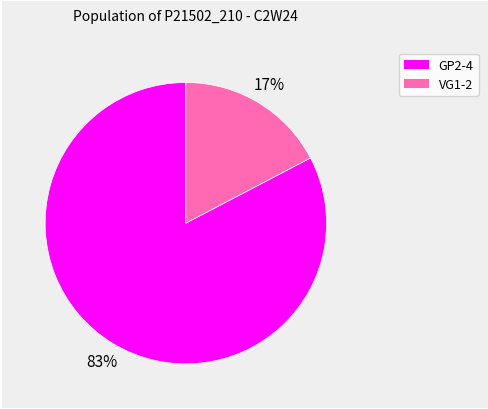

To the nearest percent, what is the average slice percentage?

50%